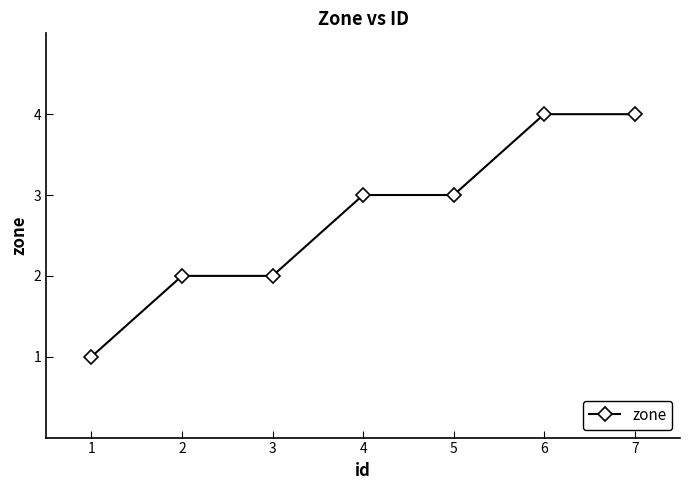

How many series are shown in this chart?

1